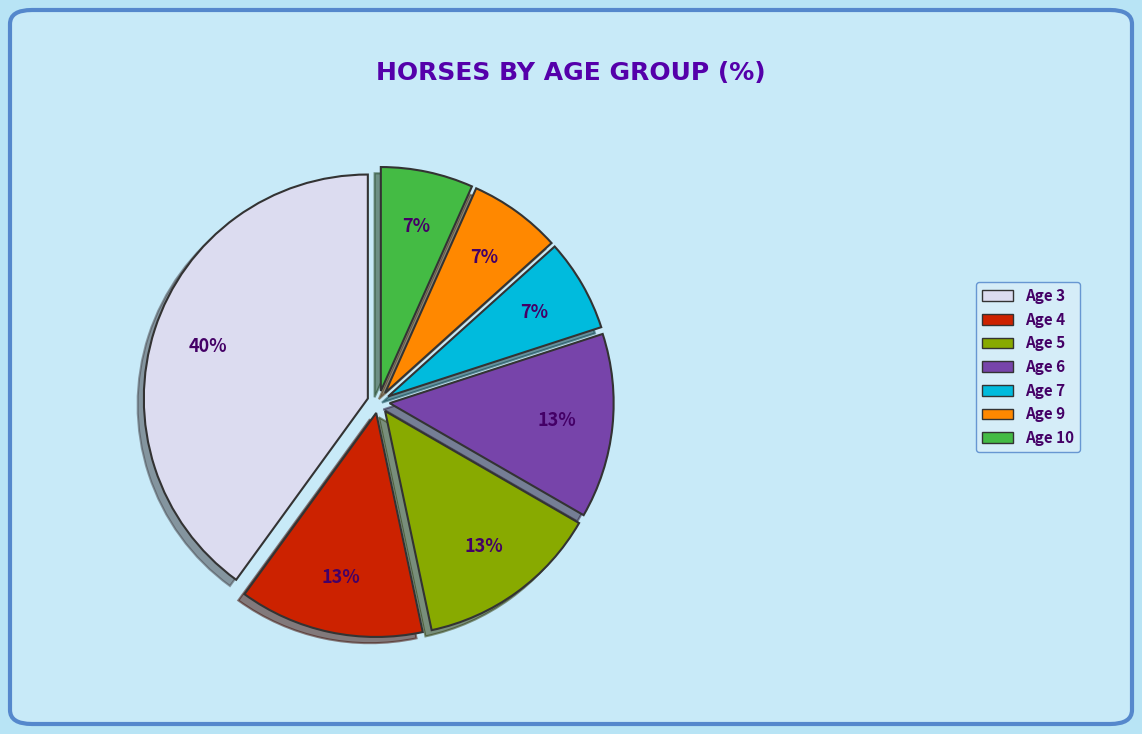

Which has a higher value, Age 6 or Age 10?

Age 6